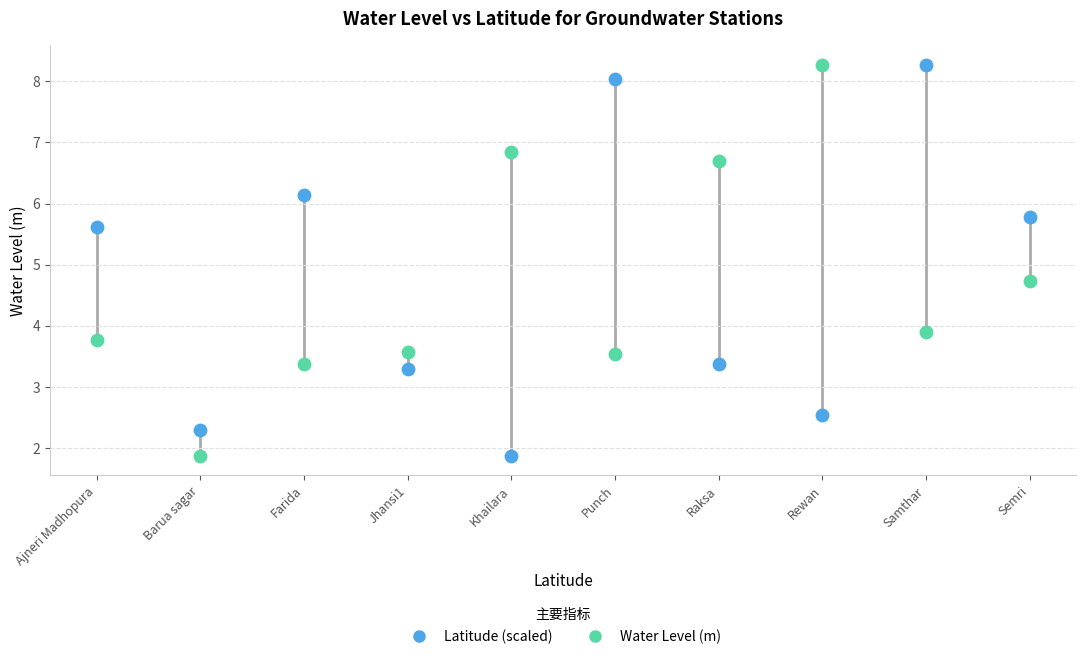

Across all series, what Y value is closest to 5?

4.7